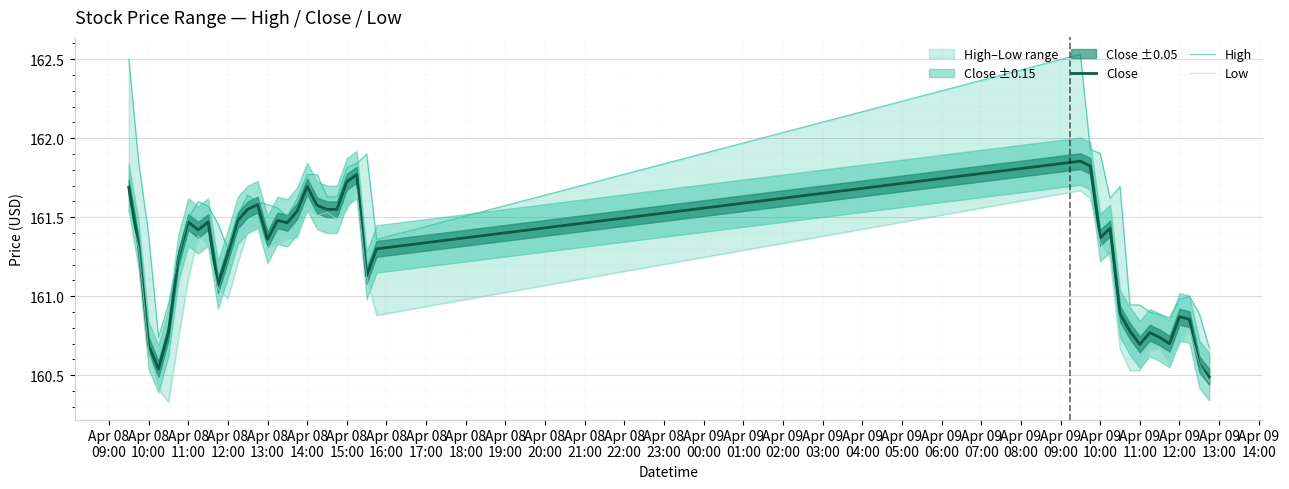

At Apr 08
13:00, list the series in order from largest to smallest.

High, Close, Low